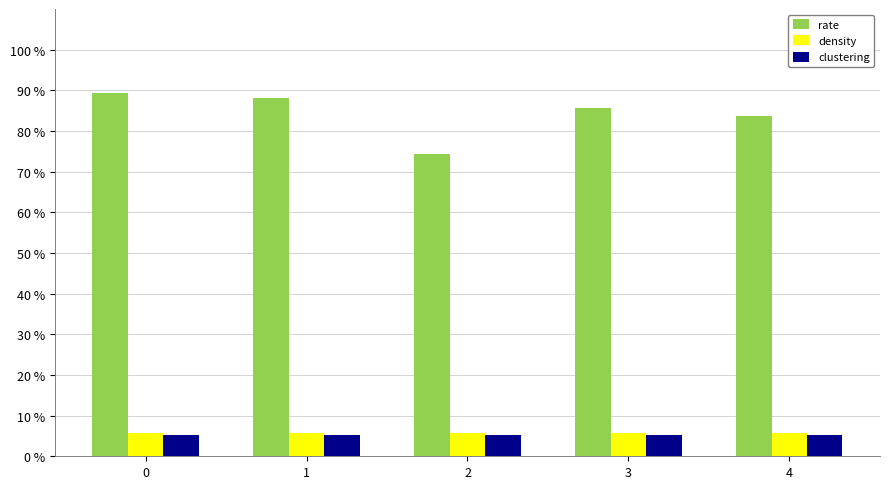

Which has a higher value, 1 or 3?

1